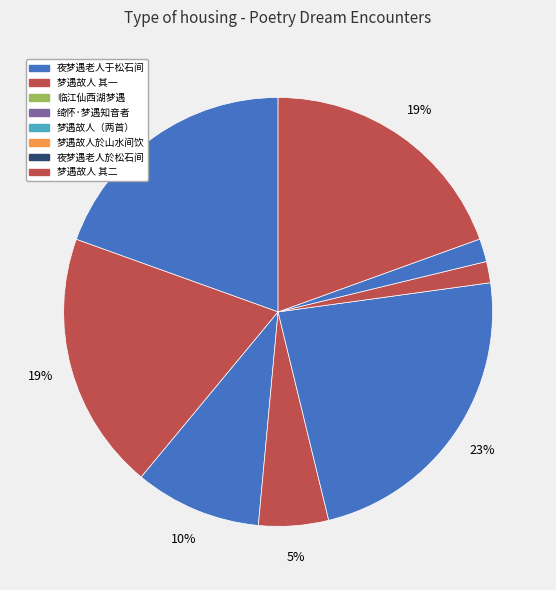

Count the number of slices in the pie.

8